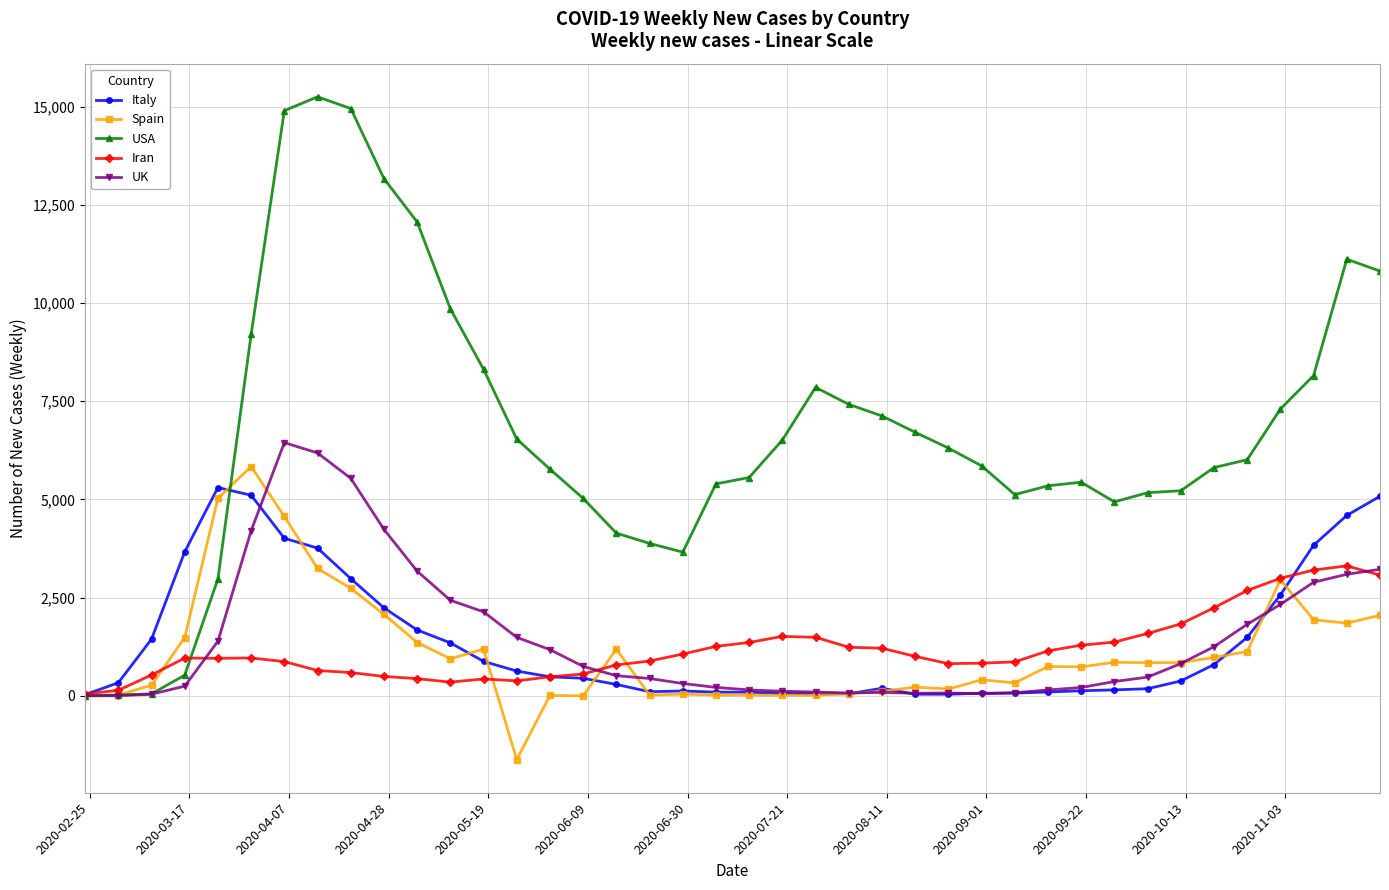

What is the lowest value of the USA series?

1